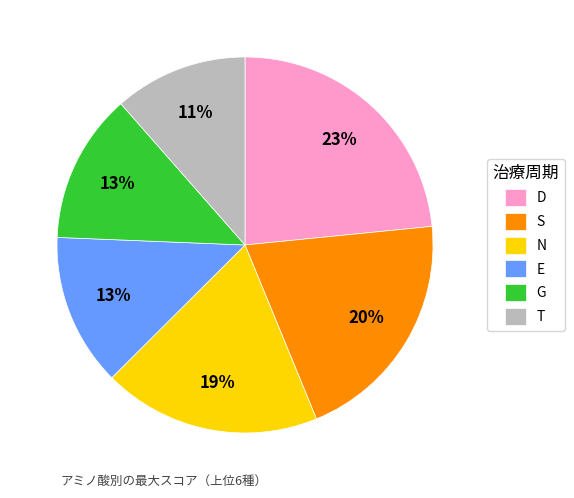

Which category has the biggest portion of the pie?

D